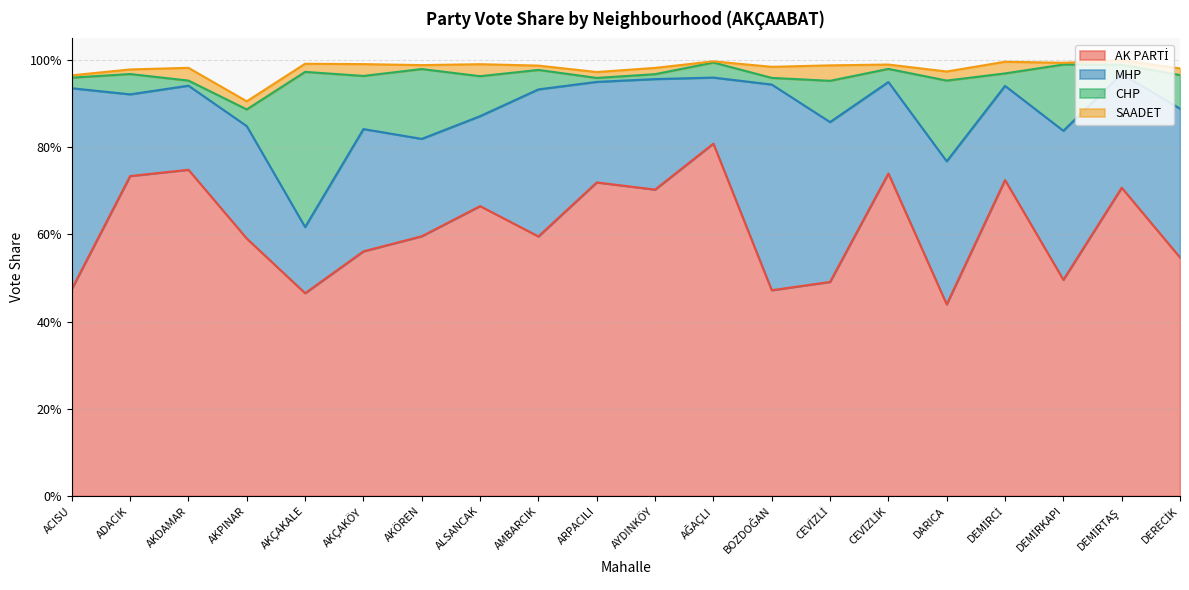

Reading left to right, what are all the values shown in this chart?

AK PARTİ: ACISU=0.5	ADACIK=0.7	AKDAMAR=0.7	AKPINAR=0.6	AKÇAKALE=0.5	AKÇAKÖY=0.6	AKÖREN=0.6	ALSANCAK=0.7	AMBARCIK=0.6	ARPACILI=0.7	AYDINKÖY=0.7	AĞAÇLI=0.8	BOZDOĞAN=0.5	CEVİZLİ=0.5	CEVİZLİK=0.7	DARICA=0.4	DEMİRCİ=0.7	DEMİRKAPI=0.5	DEMİRTAŞ=0.7	DERECİK=0.5
MHP: ACISU=0.5	ADACIK=0.2	AKDAMAR=0.2	AKPINAR=0.3	AKÇAKALE=0.2	AKÇAKÖY=0.3	AKÖREN=0.2	ALSANCAK=0.2	AMBARCIK=0.3	ARPACILI=0.2	AYDINKÖY=0.3	AĞAÇLI=0.2	BOZDOĞAN=0.5	CEVİZLİ=0.4	CEVİZLİK=0.2	DARICA=0.3	DEMİRCİ=0.2	DEMİRKAPI=0.3	DEMİRTAŞ=0.3	DERECİK=0.3
CHP: ACISU=0.0	ADACIK=0.0	AKDAMAR=0.0	AKPINAR=0.0	AKÇAKALE=0.4	AKÇAKÖY=0.1	AKÖREN=0.2	ALSANCAK=0.1	AMBARCIK=0.0	ARPACILI=0.0	AYDINKÖY=0.0	AĞAÇLI=0.0	BOZDOĞAN=0.0	CEVİZLİ=0.1	CEVİZLİK=0.0	DARICA=0.2	DEMİRCİ=0.0	DEMİRKAPI=0.2	DEMİRTAŞ=0.0	DERECİK=0.1
SAADET: ACISU=0.0	ADACIK=0.0	AKDAMAR=0.0	AKPINAR=0.0	AKÇAKALE=0.0	AKÇAKÖY=0.0	AKÖREN=0.0	ALSANCAK=0.0	AMBARCIK=0.0	ARPACILI=0.0	AYDINKÖY=0.0	AĞAÇLI=0.0	BOZDOĞAN=0.0	CEVİZLİ=0.0	CEVİZLİK=0.0	DARICA=0.0	DEMİRCİ=0.0	DEMİRKAPI=0.0	DEMİRTAŞ=0.0	DERECİK=0.0